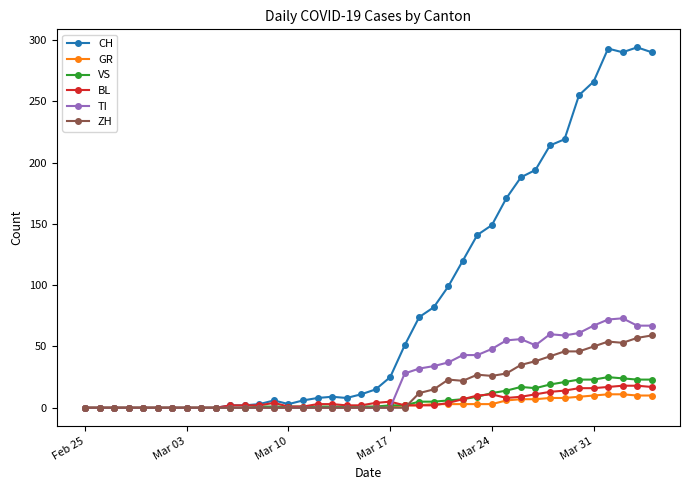

Does the chart have visible grid lines?

No